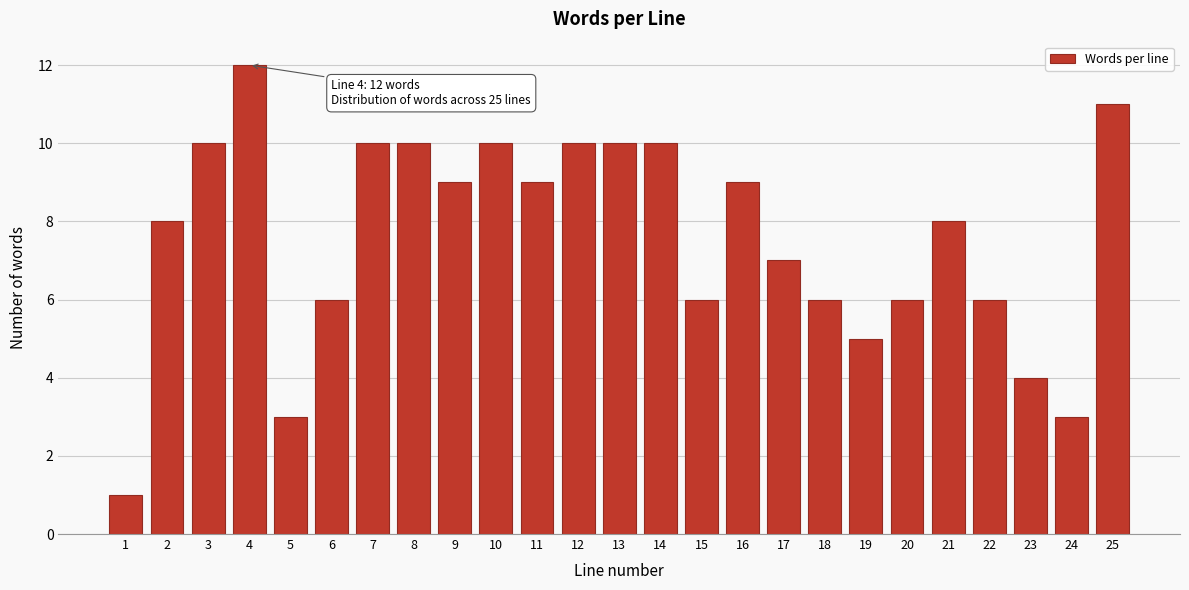

Reading left to right, what are all the values shown in this chart?

1	8	10	12	3	6	10	10	9	10	9	10	10	10	6	9	7	6	5	6	8	6	4	3	11